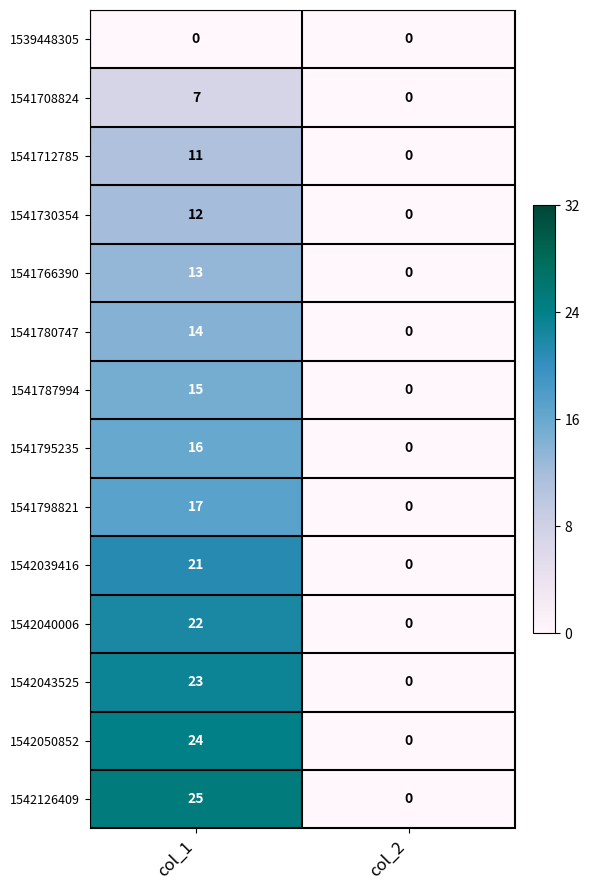

The 1541795235 series shows -7 at col_2. True or false?

False